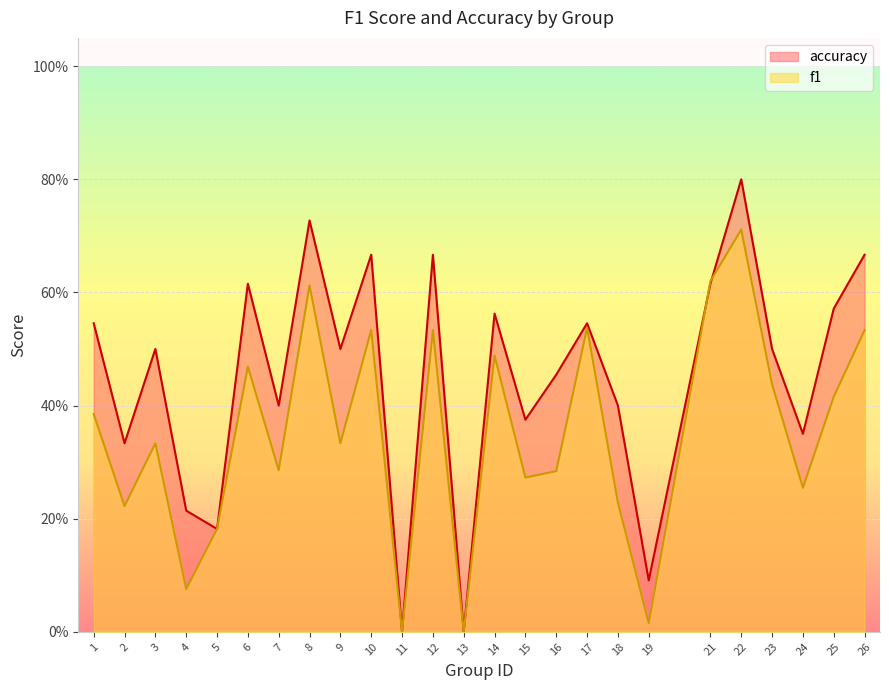

Rank the series by their maximum value, from lowest to highest.

f1, accuracy